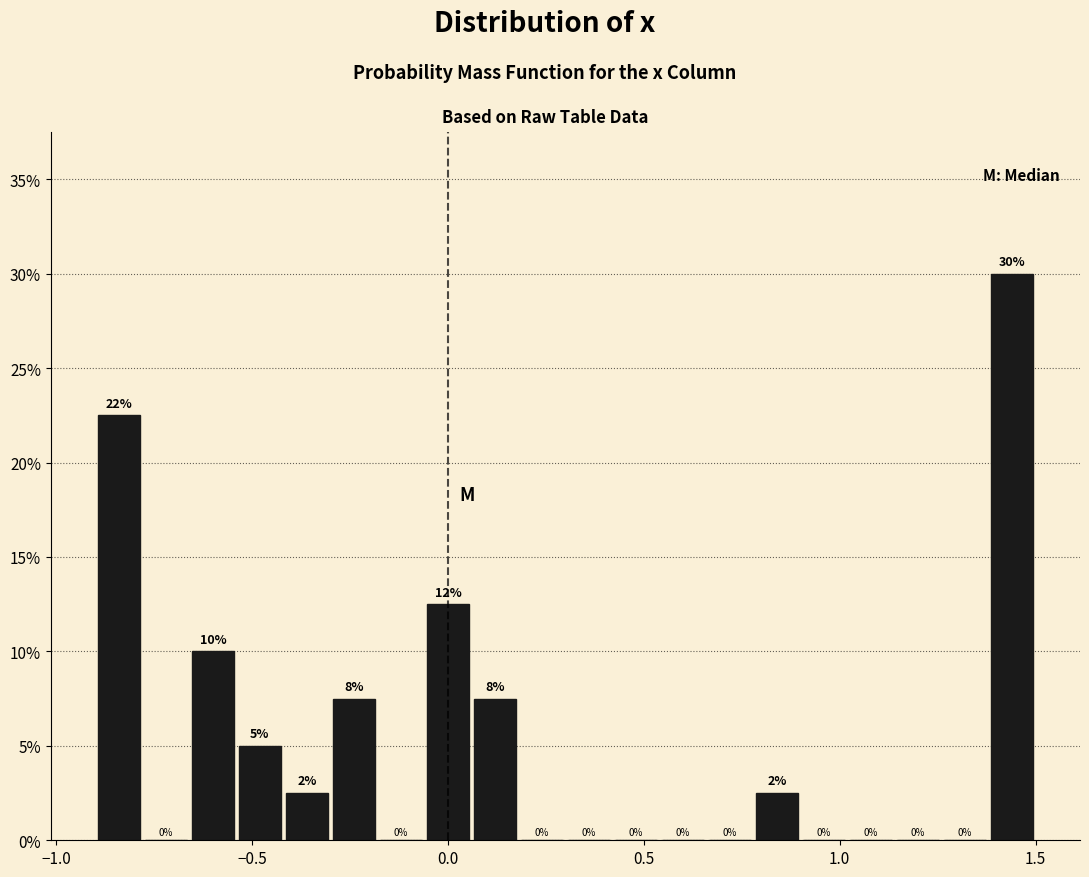

Read against the x-axis, roughly where is the centre of the tallest bar?

1.45